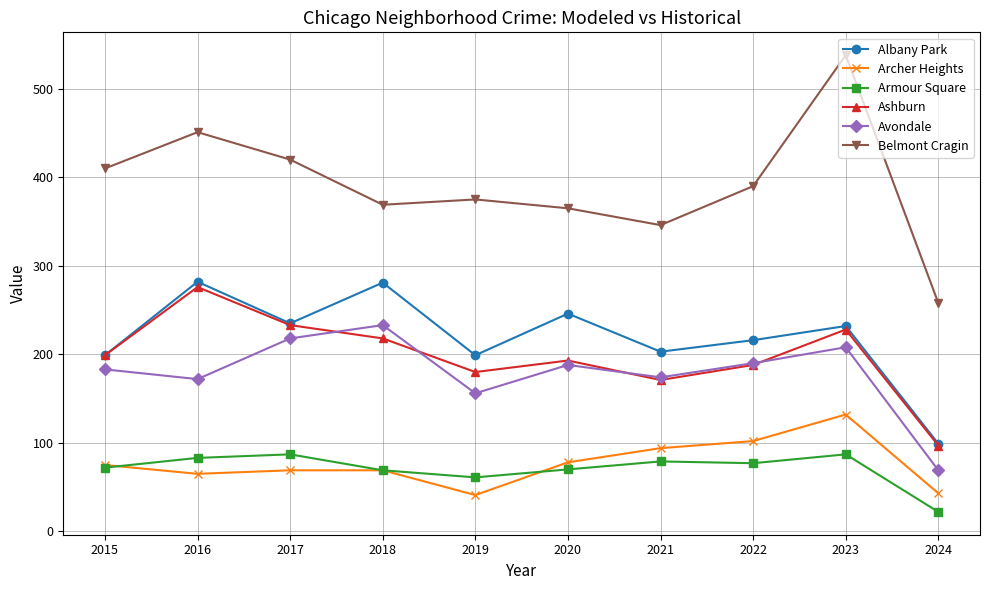

What is the value of the Armour Square point at the 3rd from the left?

87